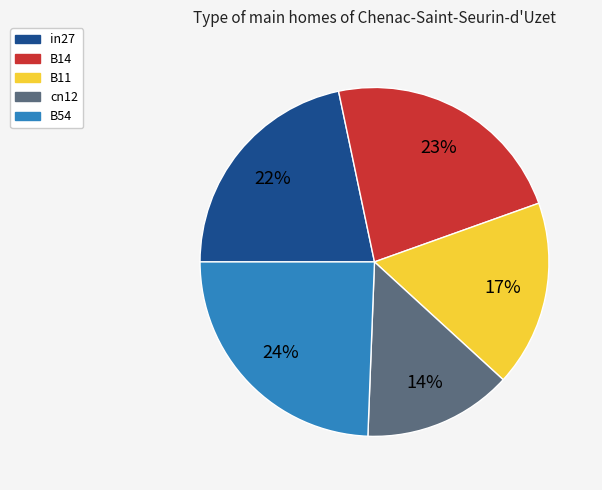

Does B14 represent more than half of the total?

No